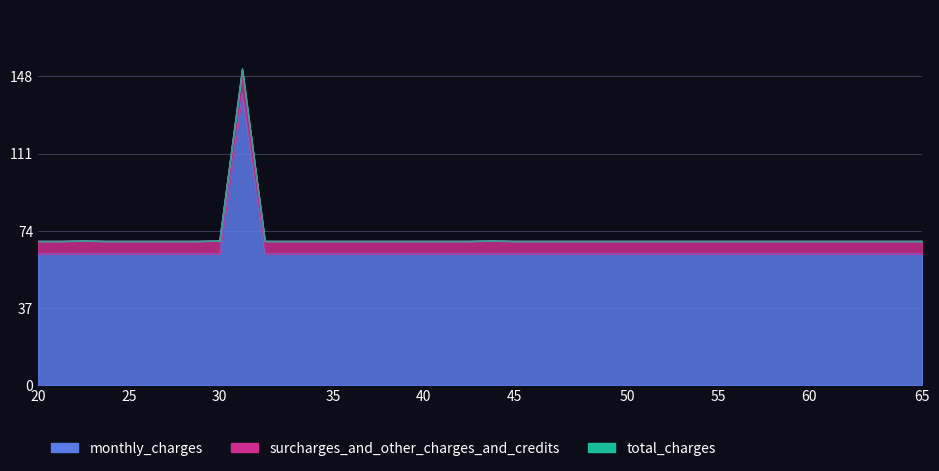

True or false: surcharges_and_other_charges_and_credits and total_charges cross at least once.

False